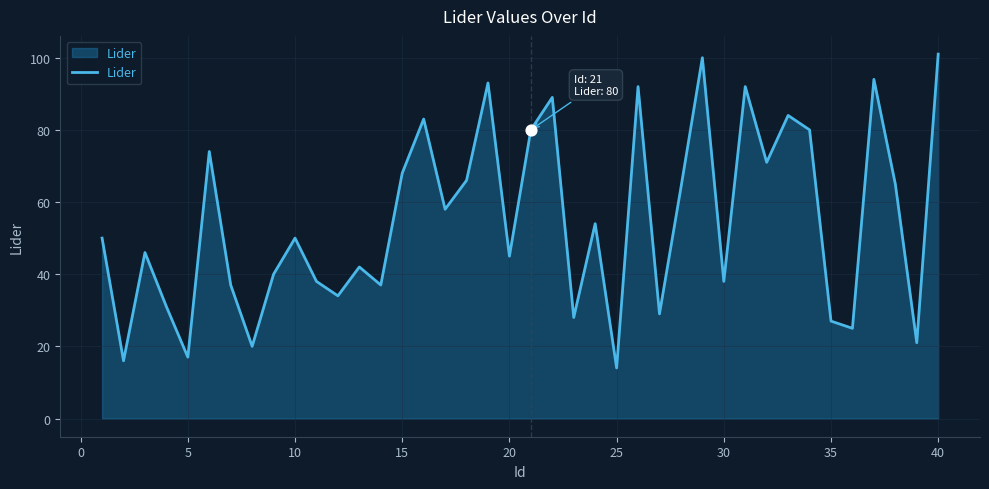

What is the minimum value shown in the chart?

14